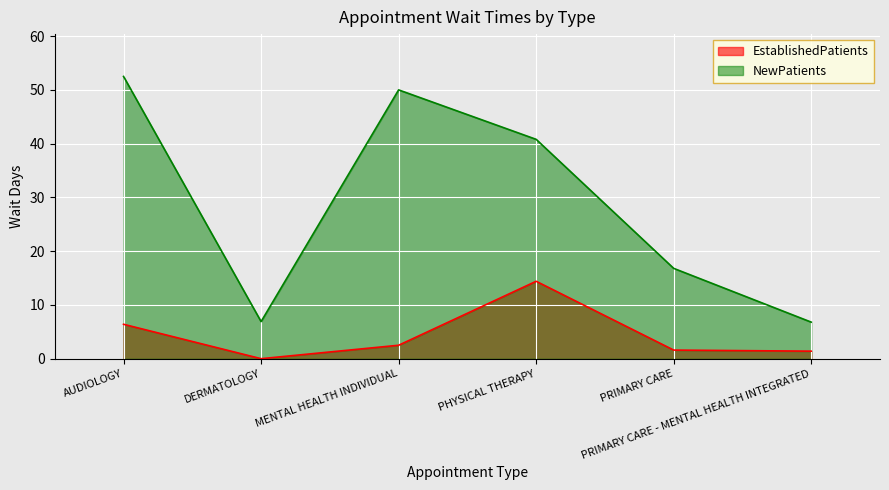

What is the approximate value of NewPatients at DERMATOLOGY?

6.9